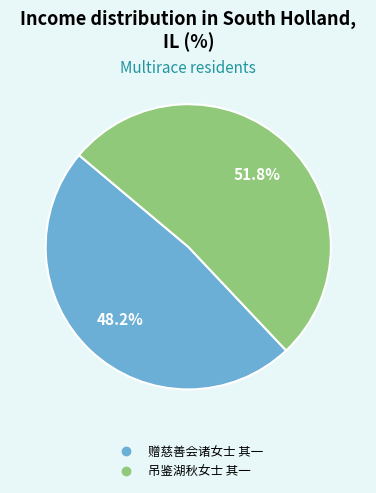

What percentage is the 吊鉴湖秋女士 其一 slice, to the nearest percent?

52%